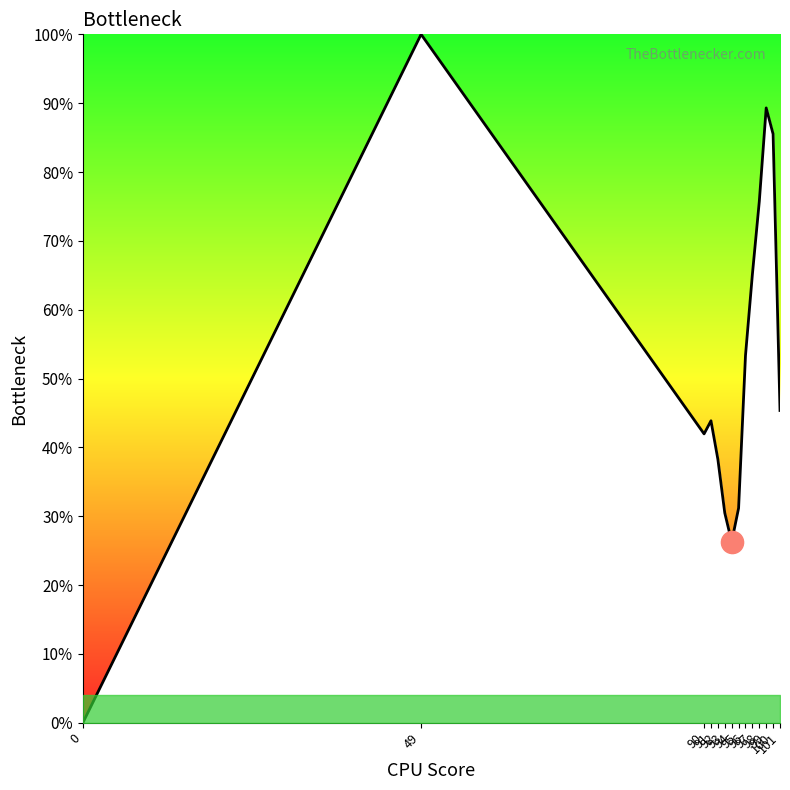

List the labels in order of value, largest first.

49, 99, 100, 98, 97, 96, 101, 91, 90, 92, 95, 93, 94, 0